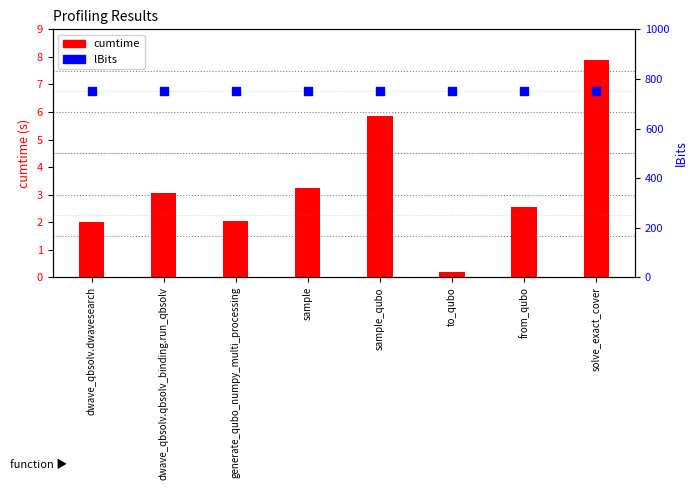

What is the total value across all series at sample_qubo?

755.8